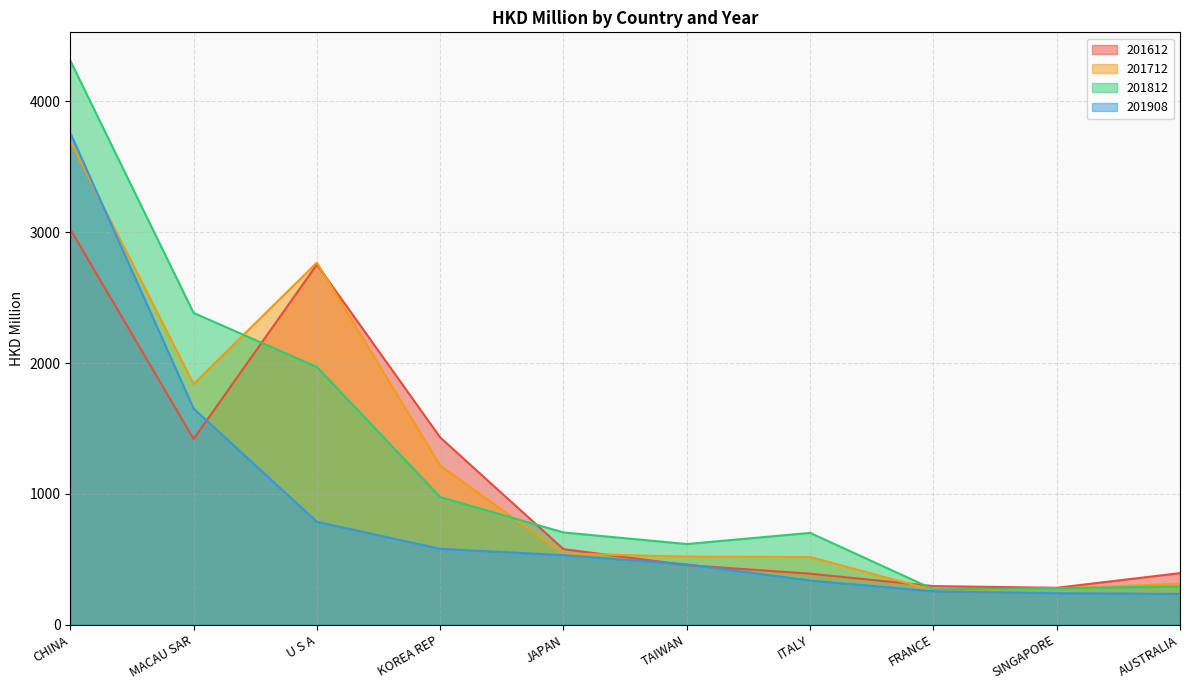

At which label does 201612 reach its minimum?

SINGAPORE